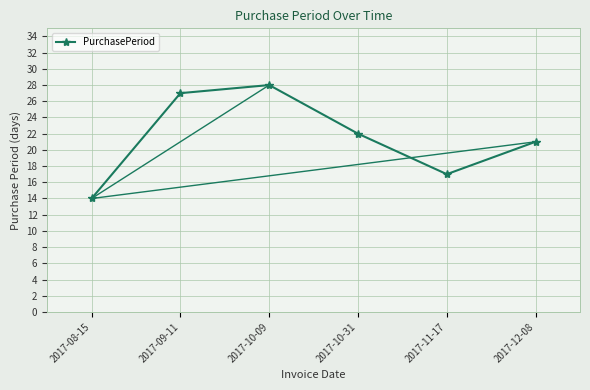

Is it true that the value at 2017-12-08 is 21?

True